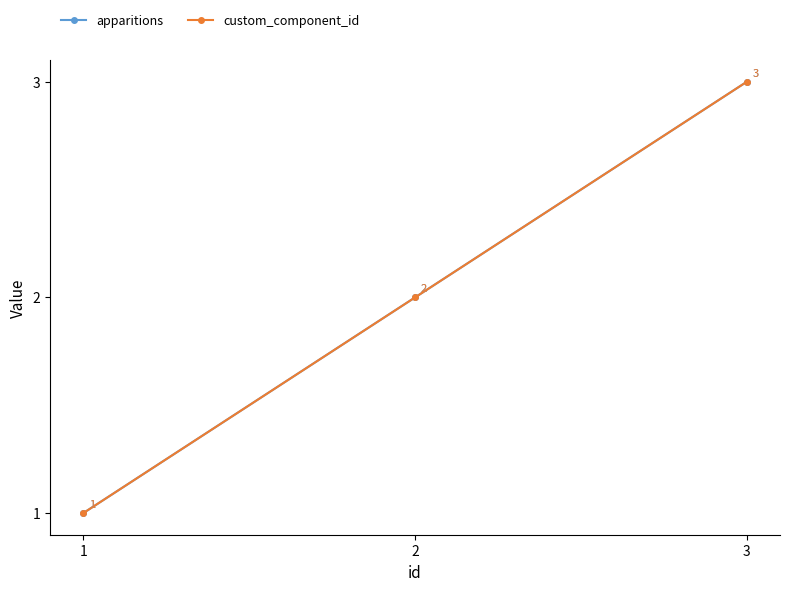

Which series has the largest range (max minus min)?

apparitions